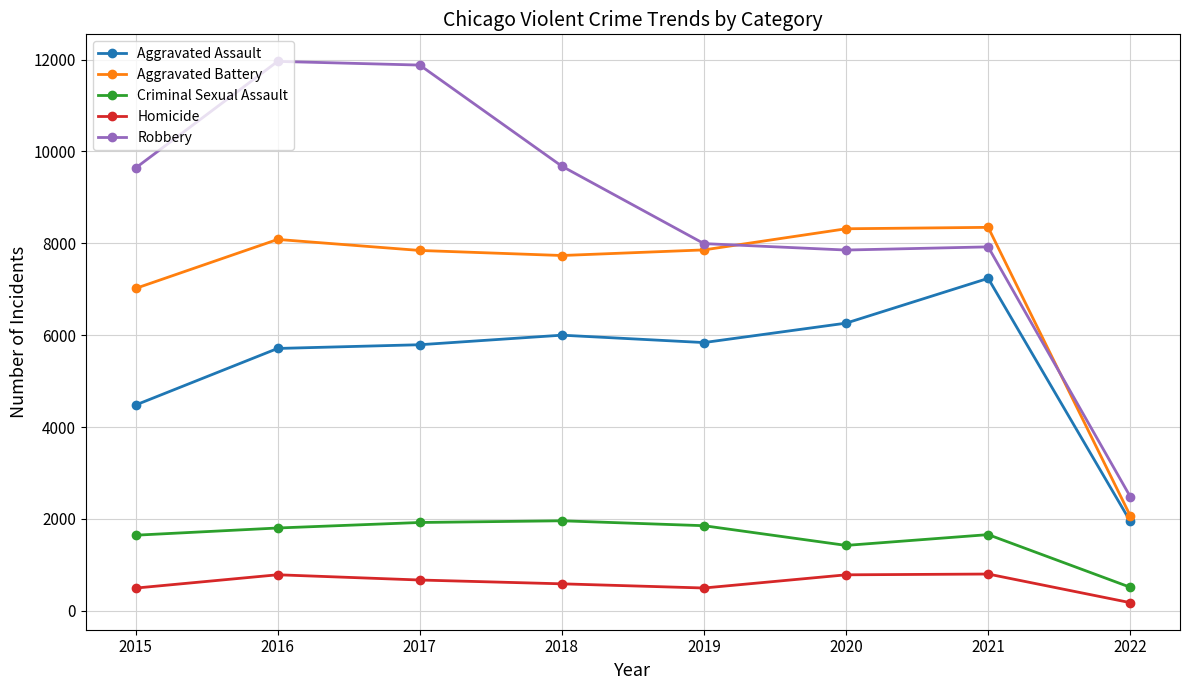

What is the spread (max minus min) of values at 2021?

7546